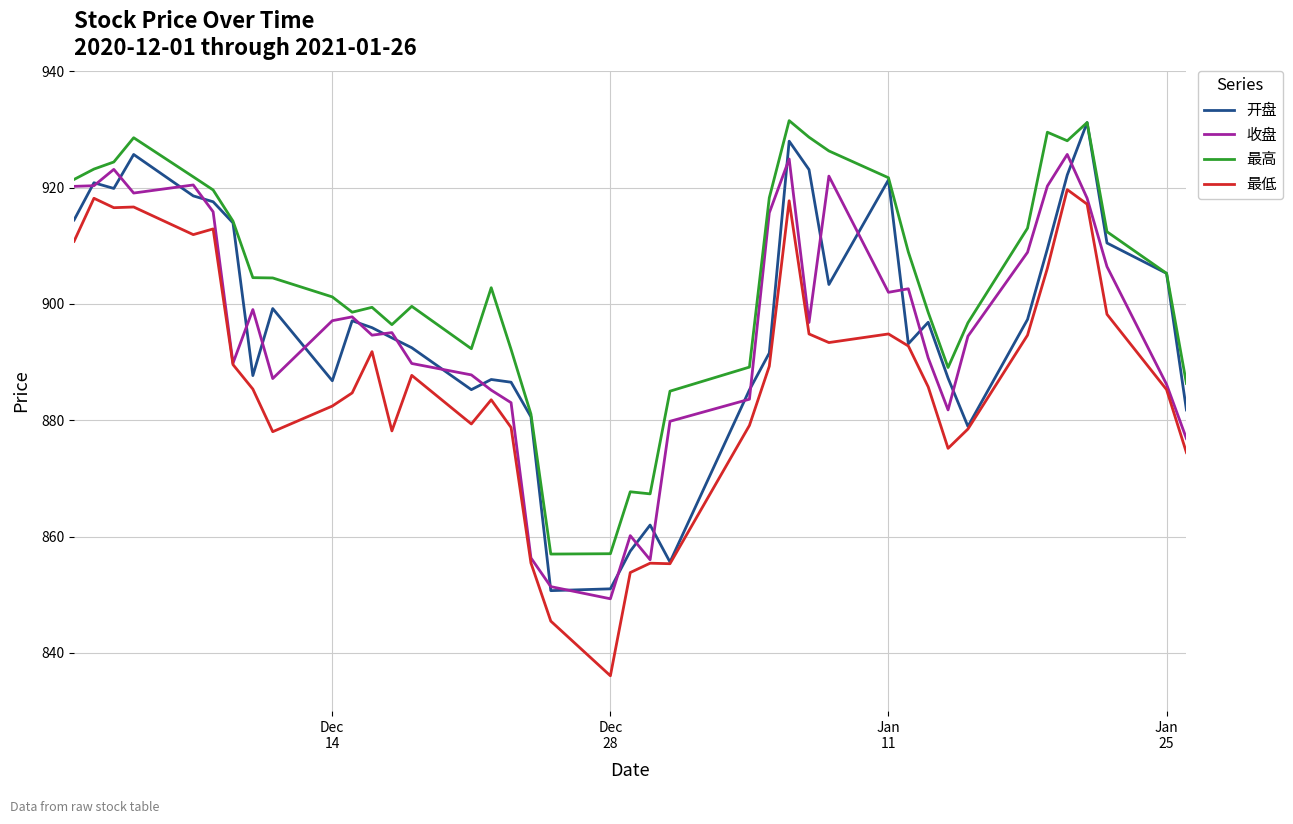

What is the minimum value for 最高?

857.0